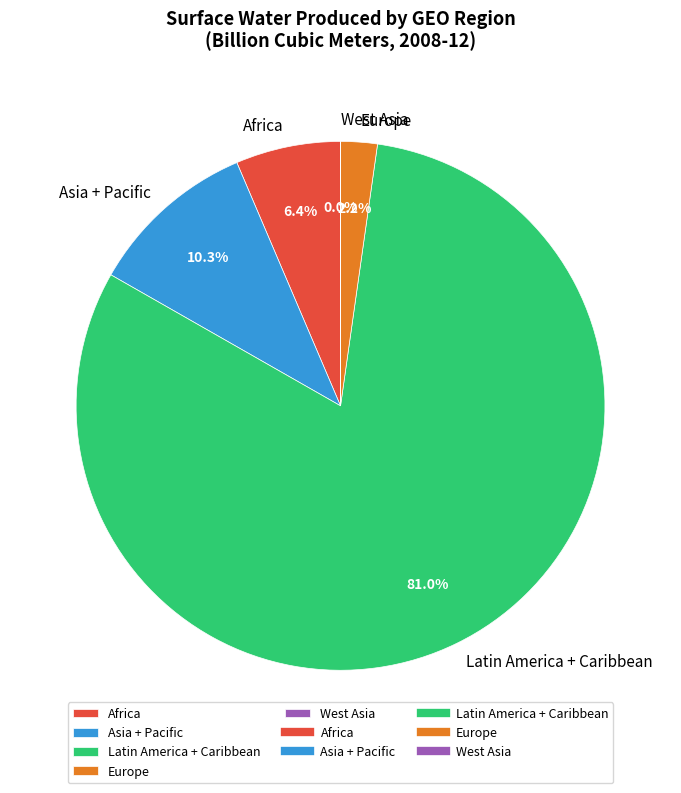

Which has a higher value, Asia + Pacific or Europe?

Asia + Pacific